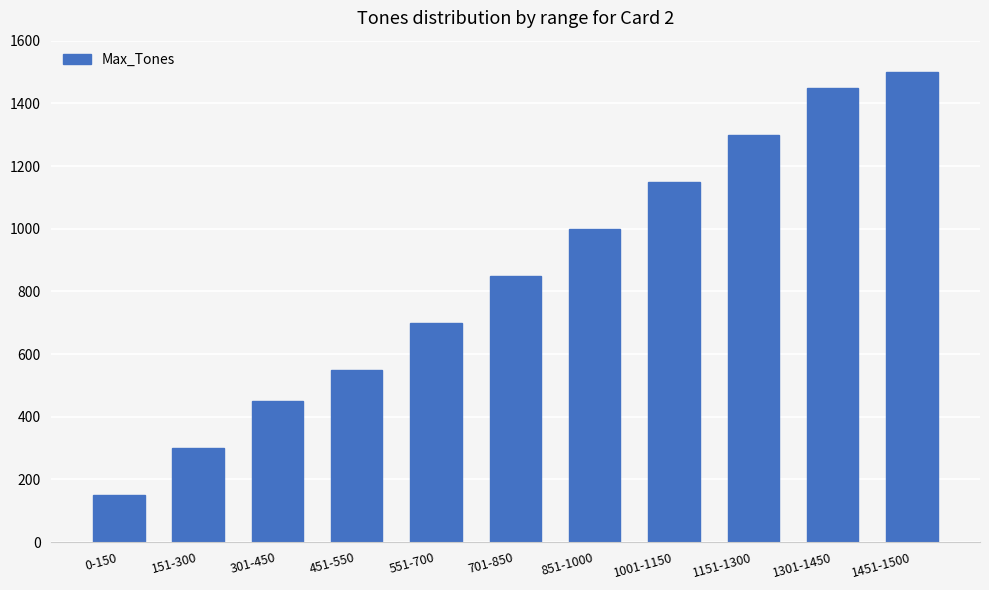

Reading left to right, transcribe all the data shown in this chart.

150	300	450	550	700	850	1000	1150	1300	1450	1500